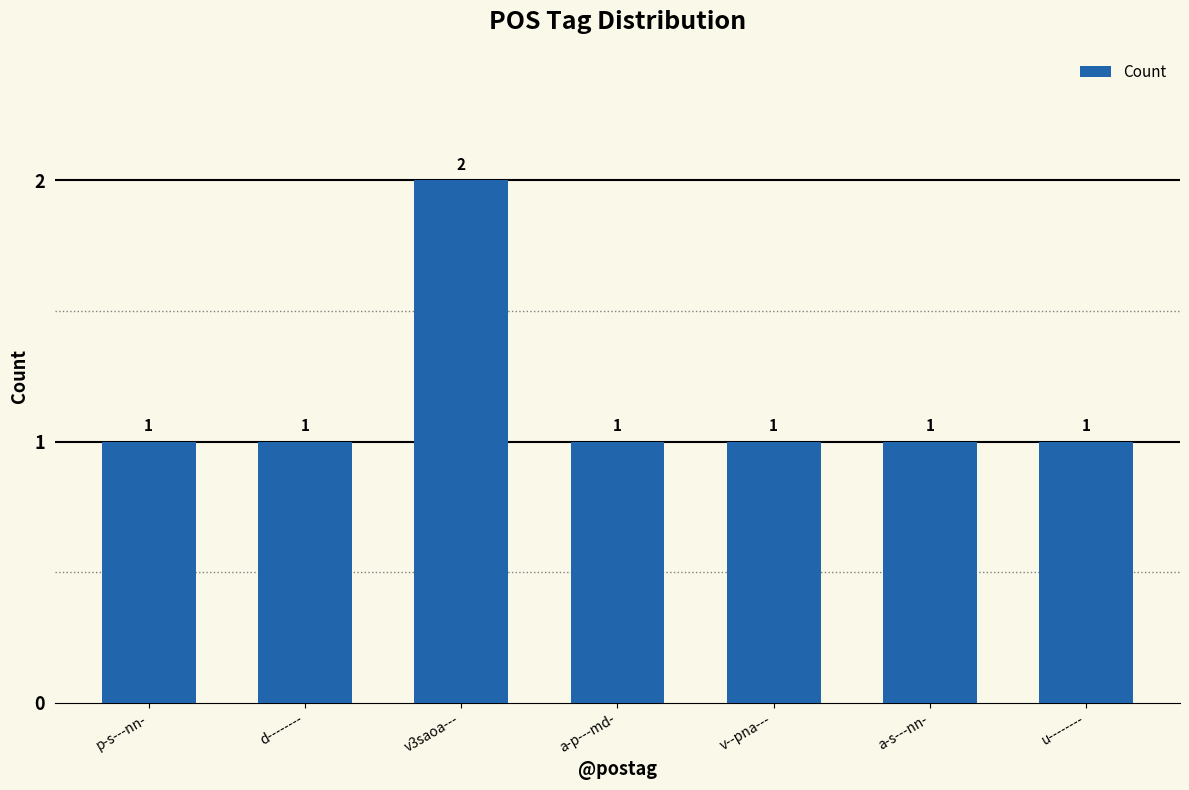

Reading left to right, what are all the values shown in this chart?

p-s---nn-=1	d--------=1	v3saoa---=2	a-p---md-=1	v--pna---=1	a-s---nn-=1	u--------=1